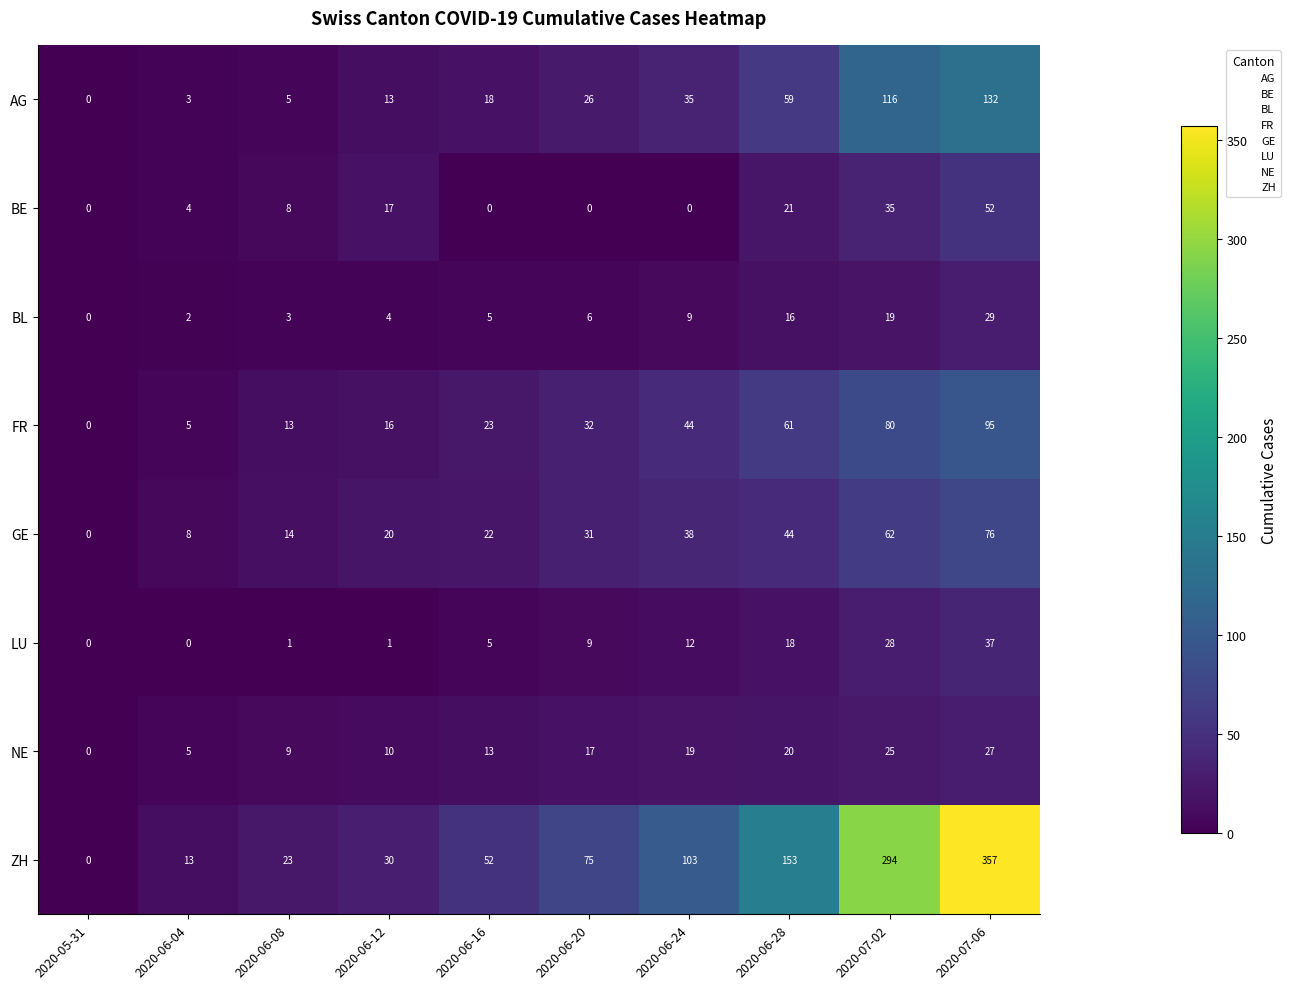

What value does the NE series have at 2020-07-06, to the nearest 10?

30